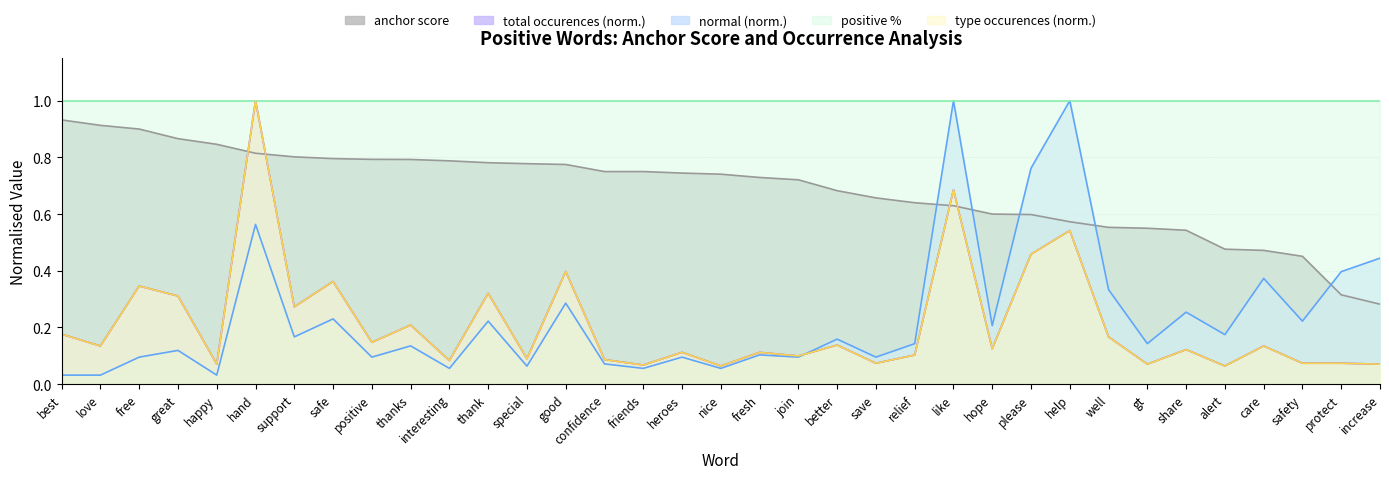

Is it true that anchor score equals 0.8 at good?

True